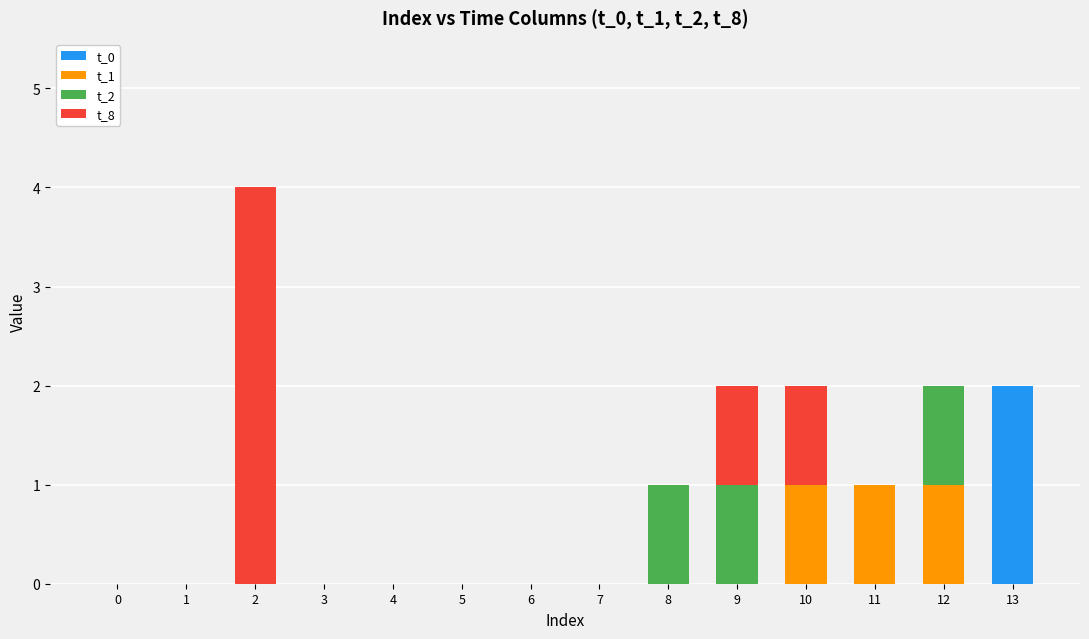

Are the bars grouped side by side (vs. stacked)?

No